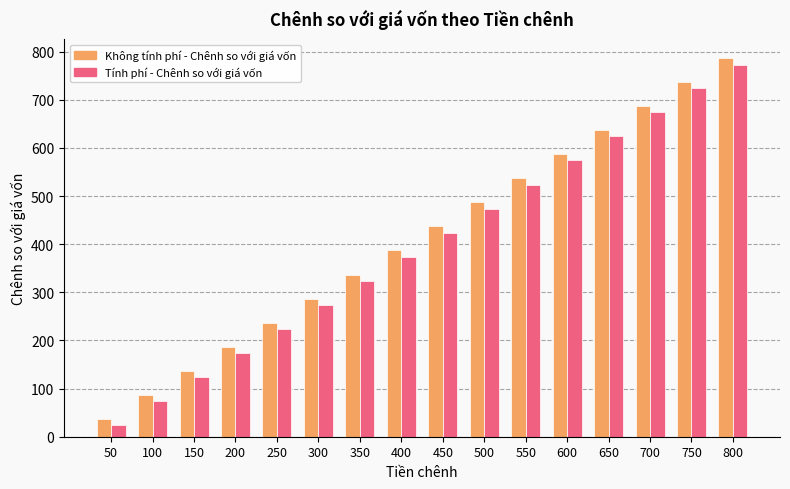

Where is Tính phí - Chênh so với giá vốn nearest to the value 398?

400